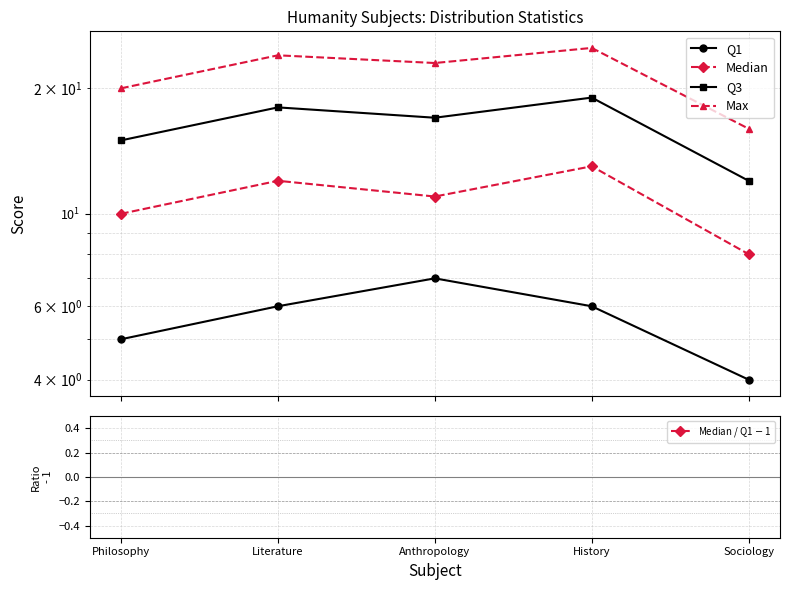

List the labels in order of Max value, largest first.

History, Literature, Anthropology, Philosophy, Sociology